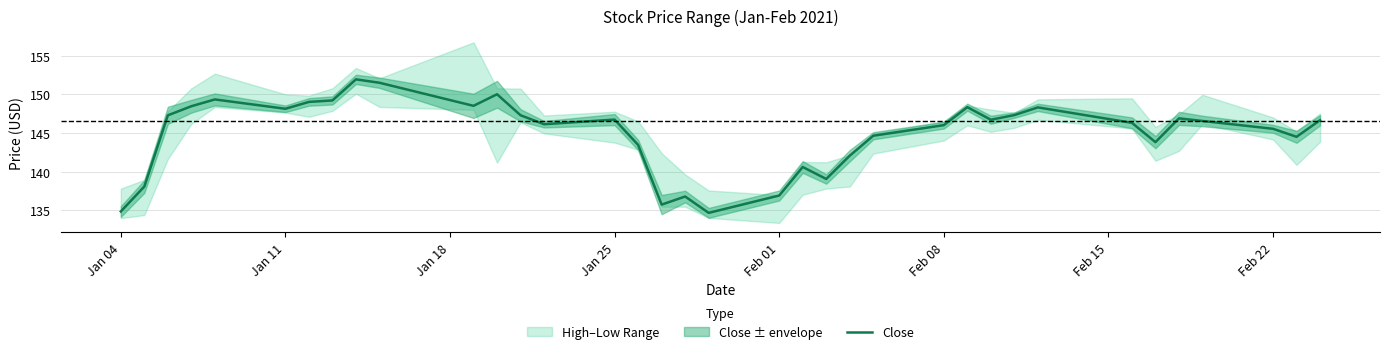

The Close series shows 179.9 at Feb 01. True or false?

False